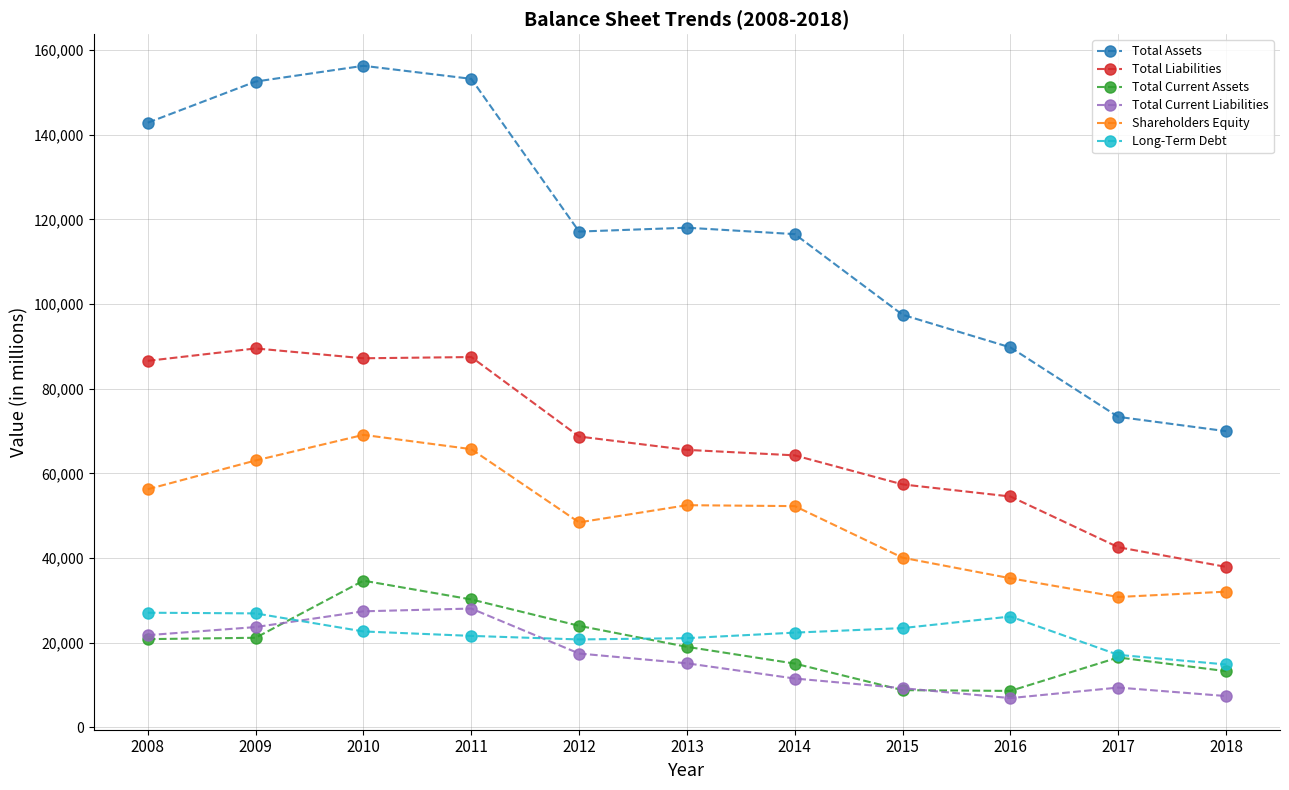

Which series has the largest total across all categories?

Total Assets